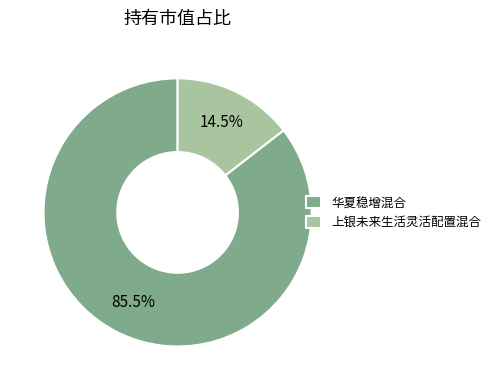

To the nearest percent, what is the average slice percentage?

50%